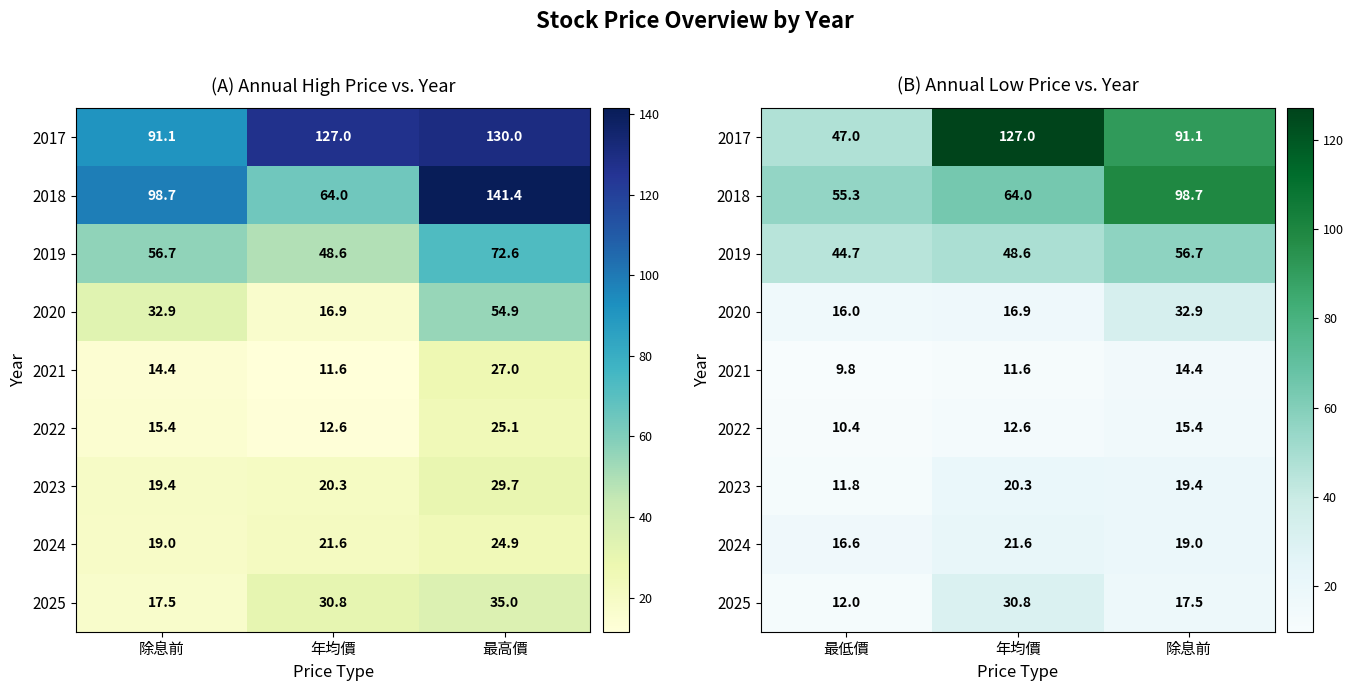

How many data points does each series have?

3